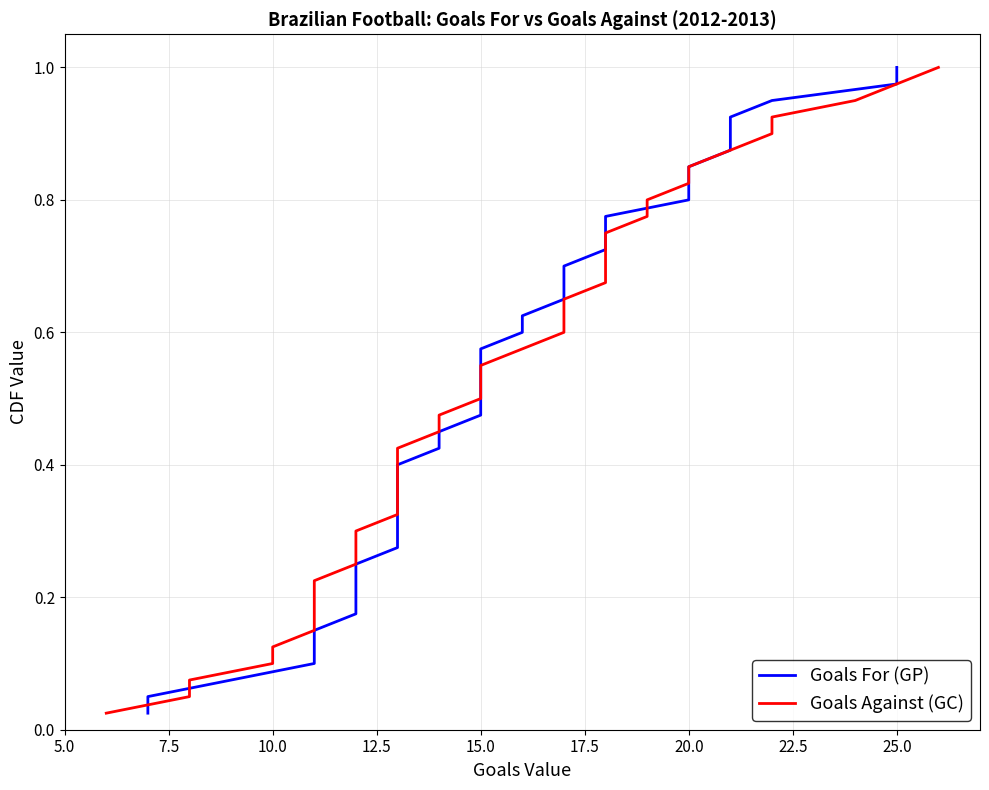

What is the average value of the Goals For (GP) series?

0.5